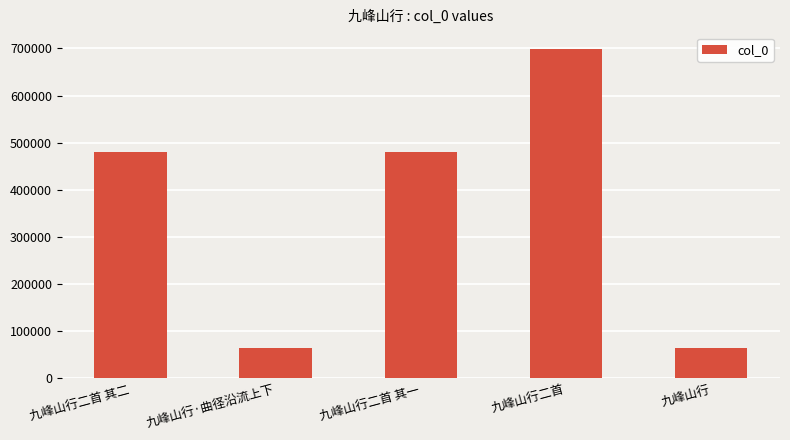

What value does the data have at 九峰山行·曲径沿流上下?

65442